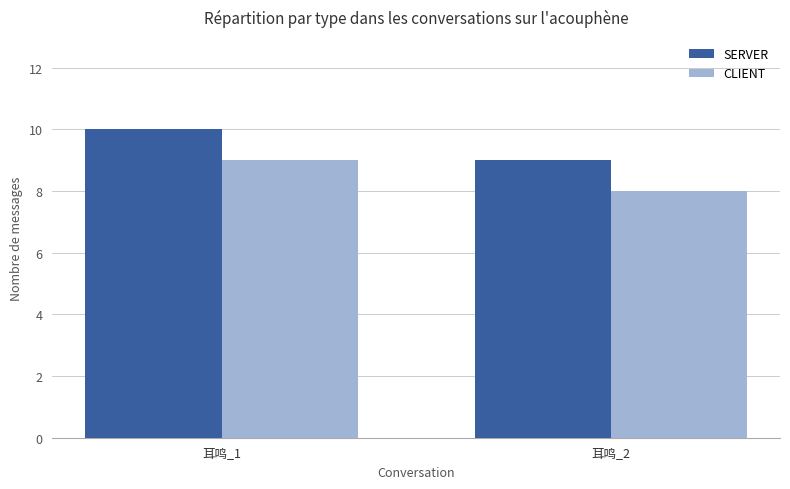

What is the average value of the SERVER series?

10